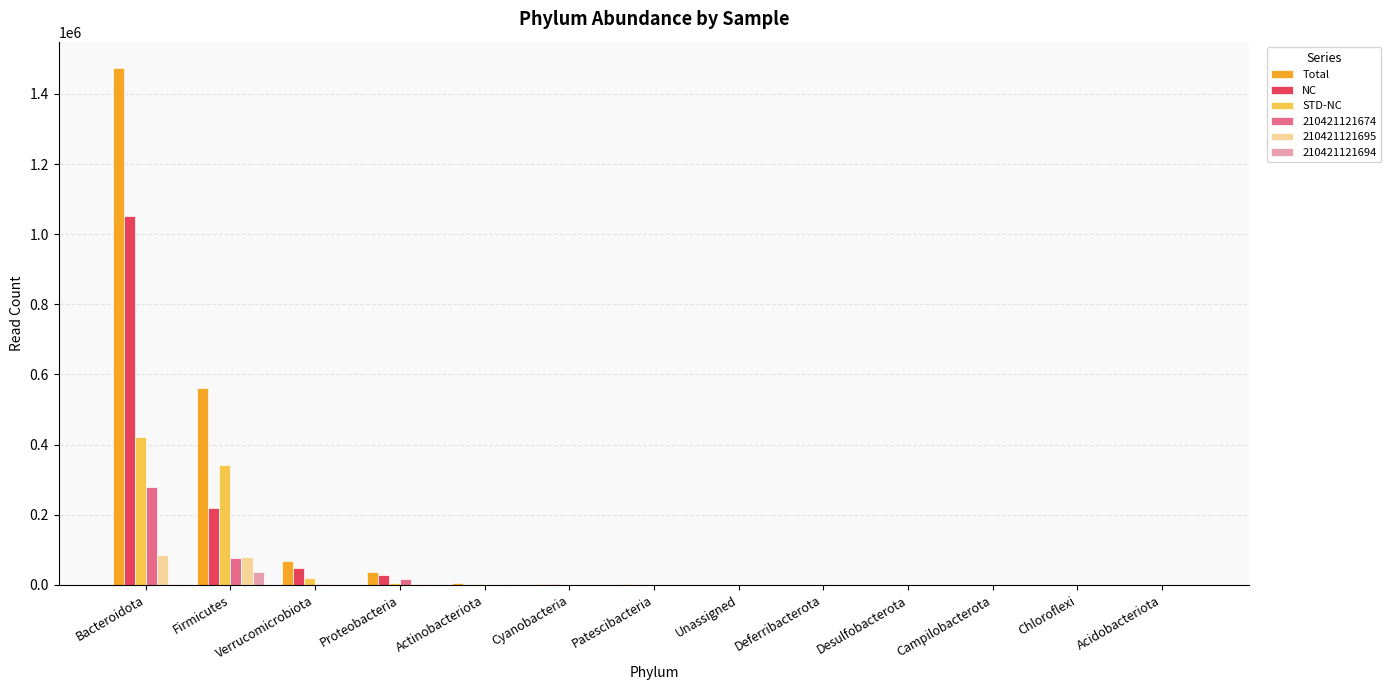

What is the total value across all series at Verrucomicrobiota?

135966